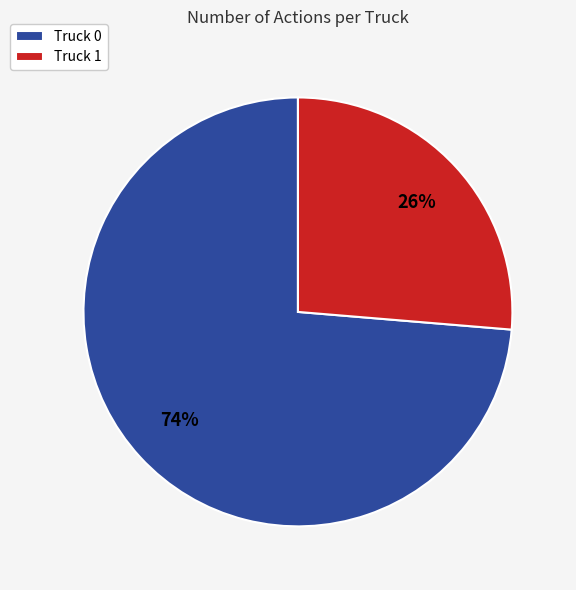

Rank the categories by value from highest to lowest.

Truck 0, Truck 1